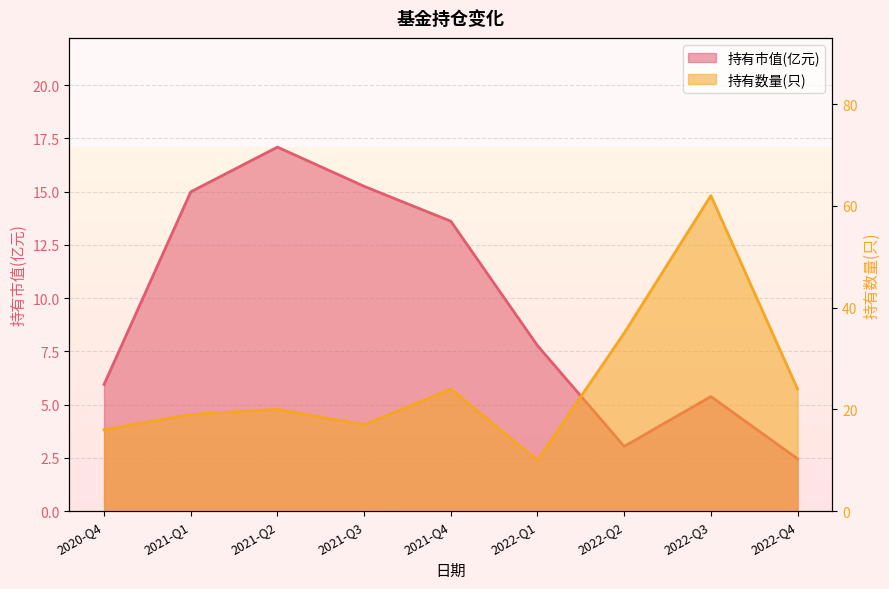

List the series in order of their peak value, lowest first.

持有市值(亿元), 持有数量(只)